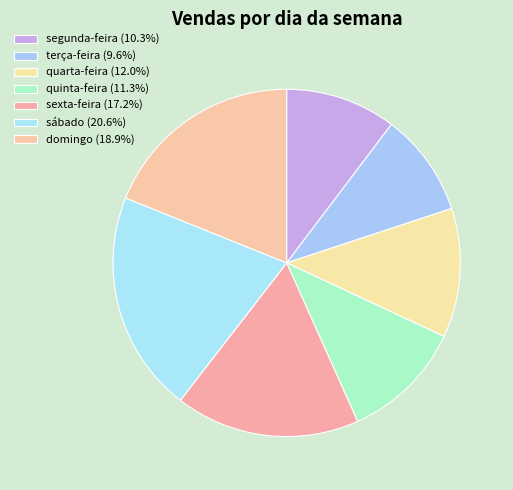

Which category has the smallest portion of the pie?

terça-feira